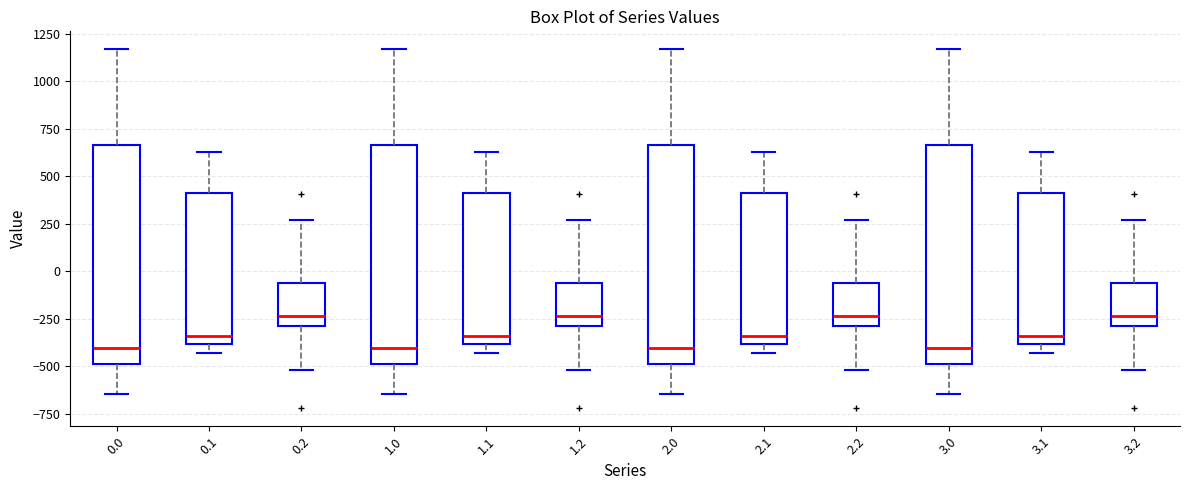

Reading left to right, transcribe this box plot: for each box, give where its median line is, the range the box spans, and where its two whiskers end, as read against the y-axis. The values are not printed on the chart, so give them approximately, as read against the axis.

0.0: median -400, box -500 to 650, whiskers -650 to 1150
0.1: median -350, box -400 to 400, whiskers -450 to 650
0.2: median -250, box -300 to -50, whiskers -500 to 250
1.0: median -400, box -500 to 650, whiskers -650 to 1150
1.1: median -350, box -400 to 400, whiskers -450 to 650
1.2: median -250, box -300 to -50, whiskers -500 to 250
2.0: median -400, box -500 to 650, whiskers -650 to 1150
2.1: median -350, box -400 to 400, whiskers -450 to 650
2.2: median -250, box -300 to -50, whiskers -500 to 250
3.0: median -400, box -500 to 650, whiskers -650 to 1150
3.1: median -350, box -400 to 400, whiskers -450 to 650
3.2: median -250, box -300 to -50, whiskers -500 to 250